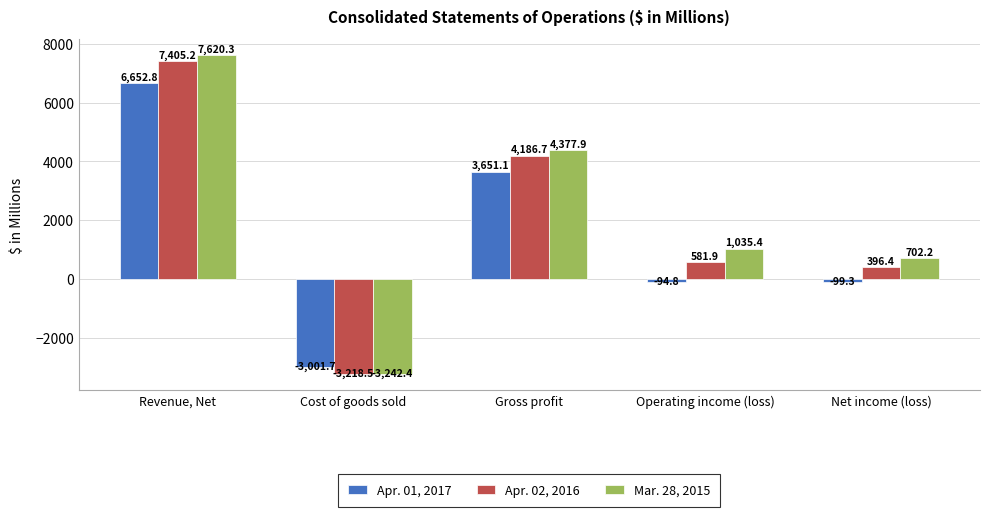

How many data points in Mar. 28, 2015 are above 1035?

3